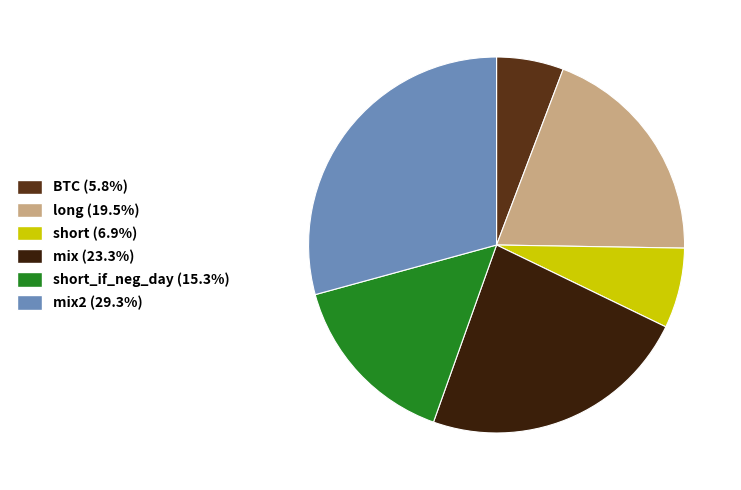

Does any single category account for the majority?

No